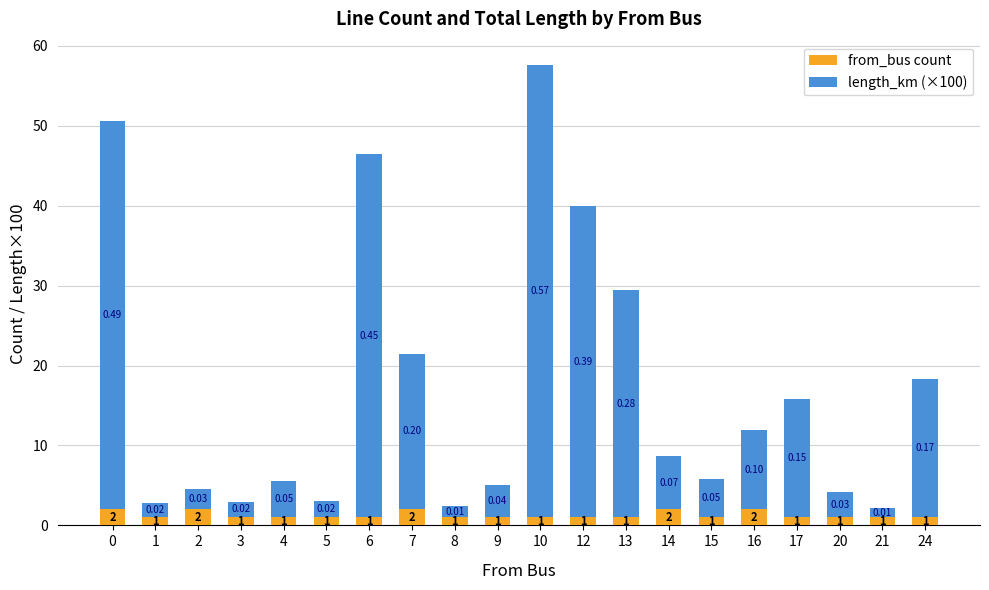

What is the value of the from_bus count bar at the 2nd from the left?

1.0